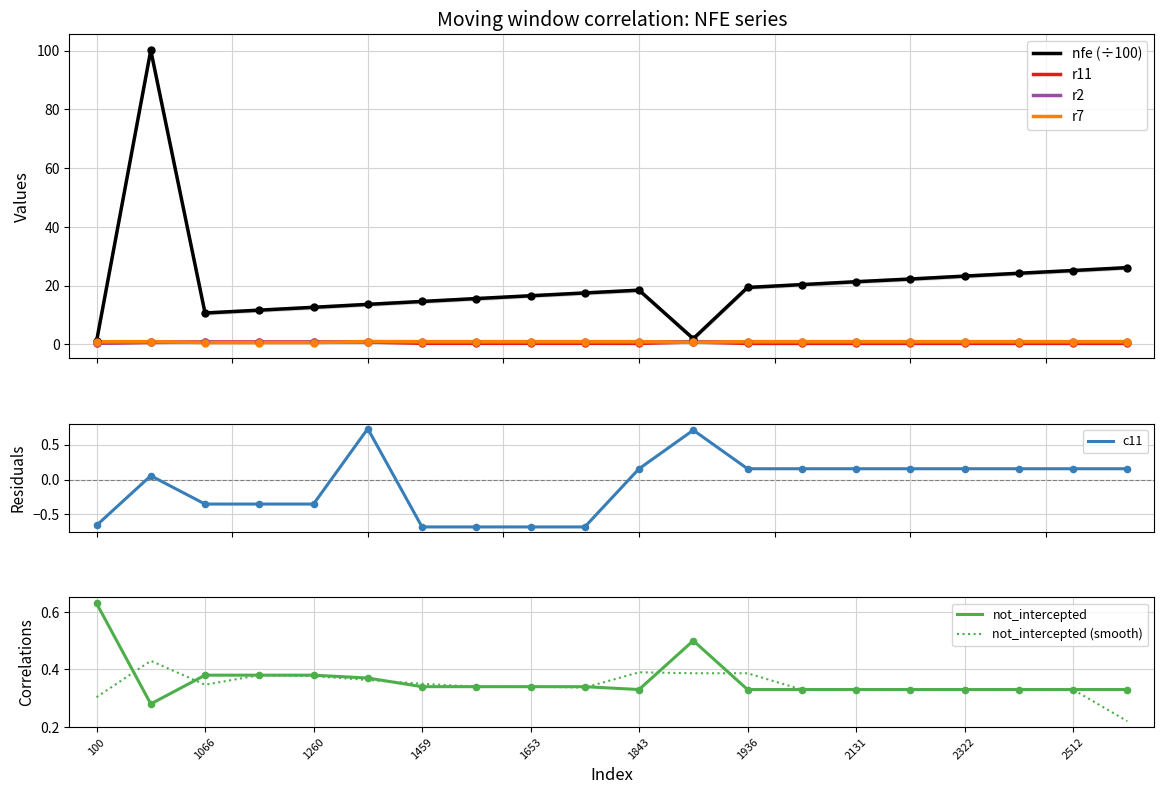

Which series has the largest total across all categories?

nfe